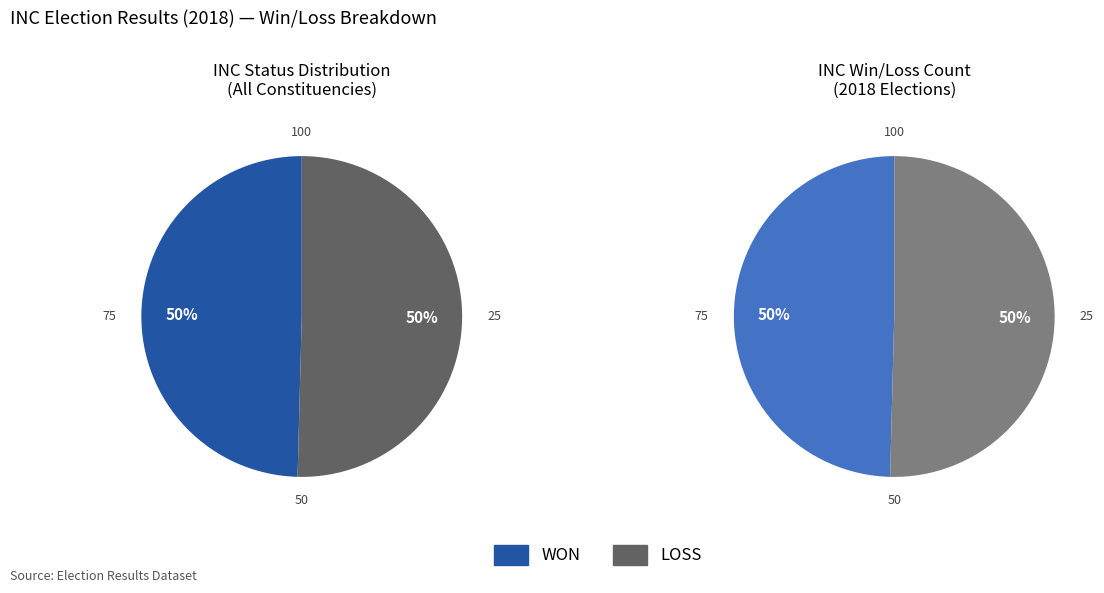

To the nearest percent, what portion does LOSS represent?

50%